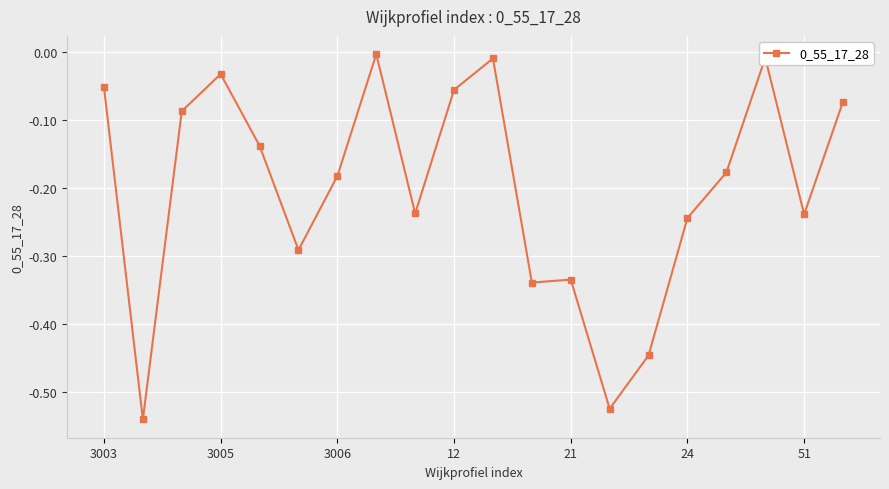

What is the difference between the second highest and minimum values?

0.5